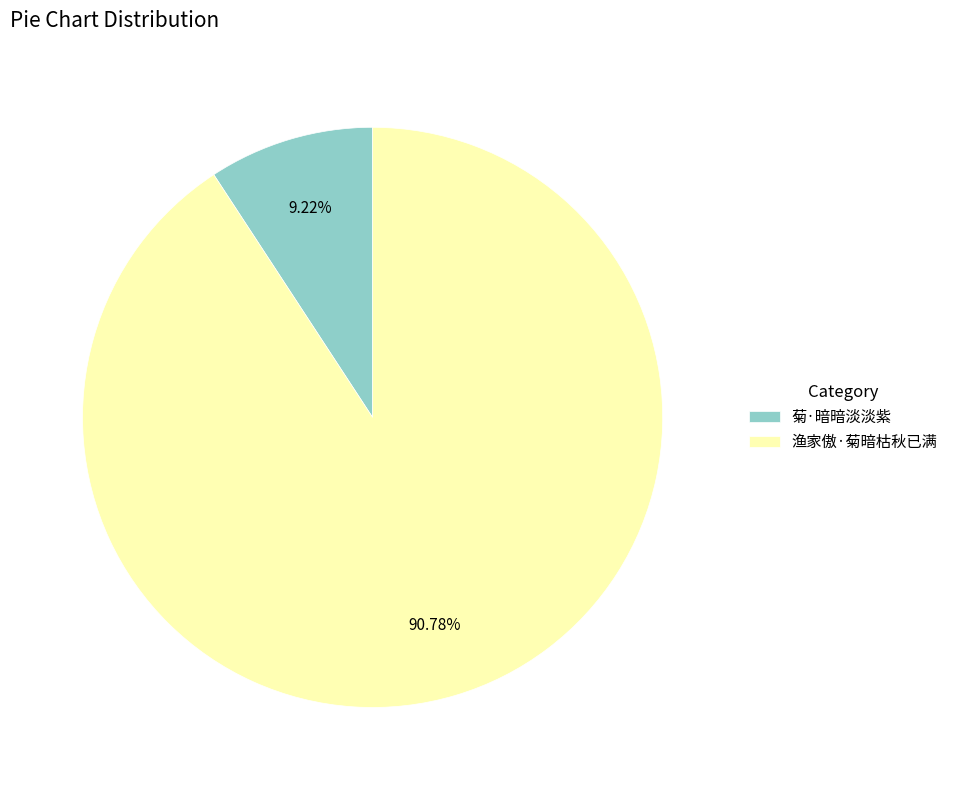

To the nearest percent, what is the combined percentage of 菊·暗暗淡淡紫 and 渔家傲·菊暗枯秋已满?

100%